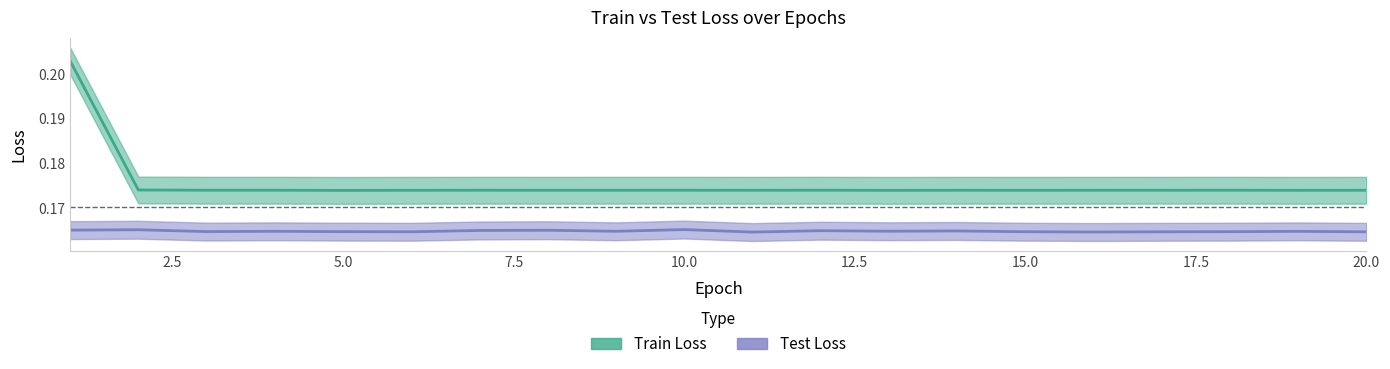

At how many categories does at least one series exceed 0?

20